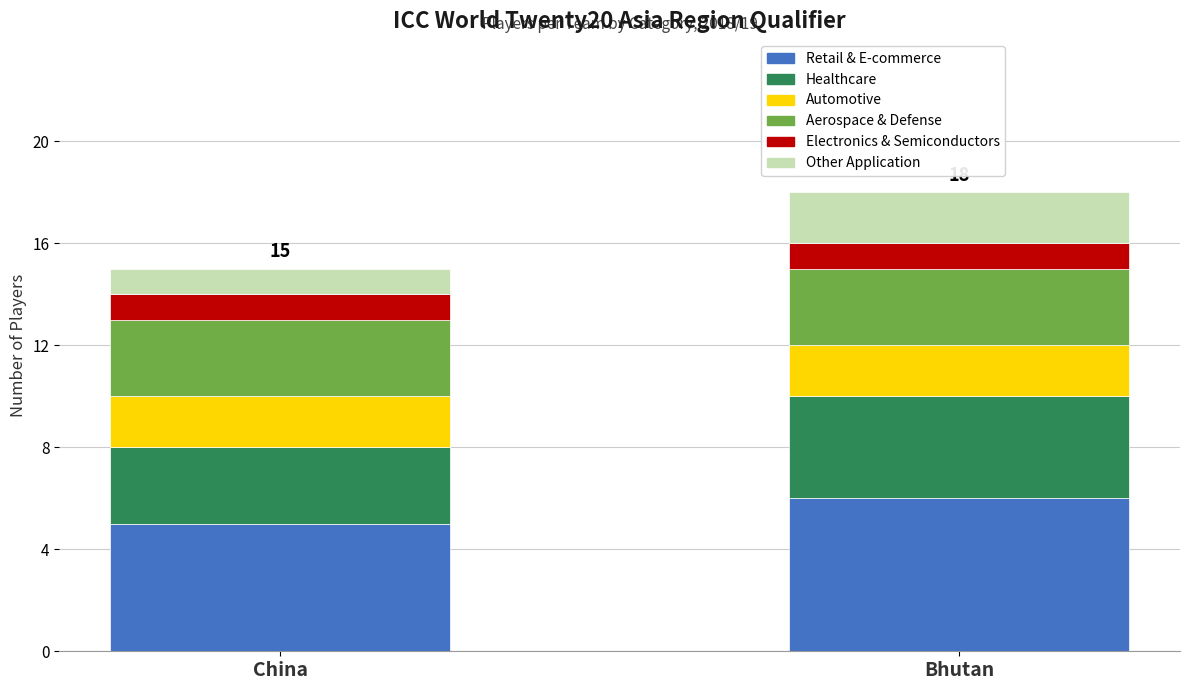

Read the Retail & E-commerce value at China.

5